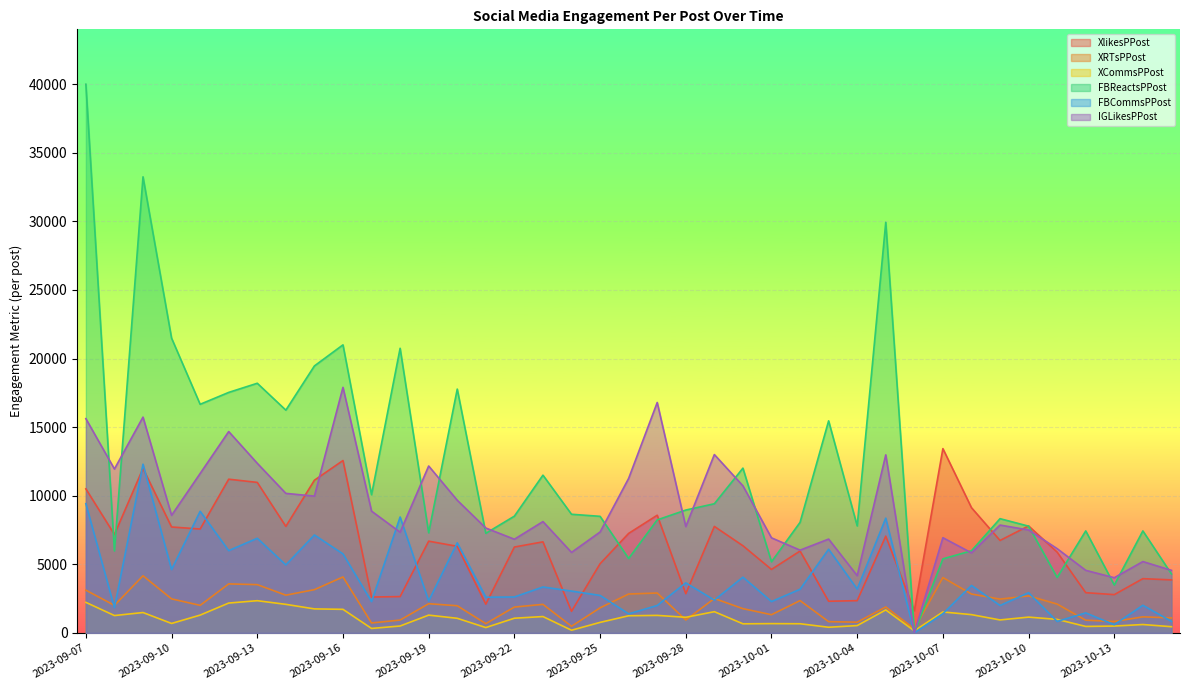

How many interior local valleys does the FBReactsPPost series have?

12